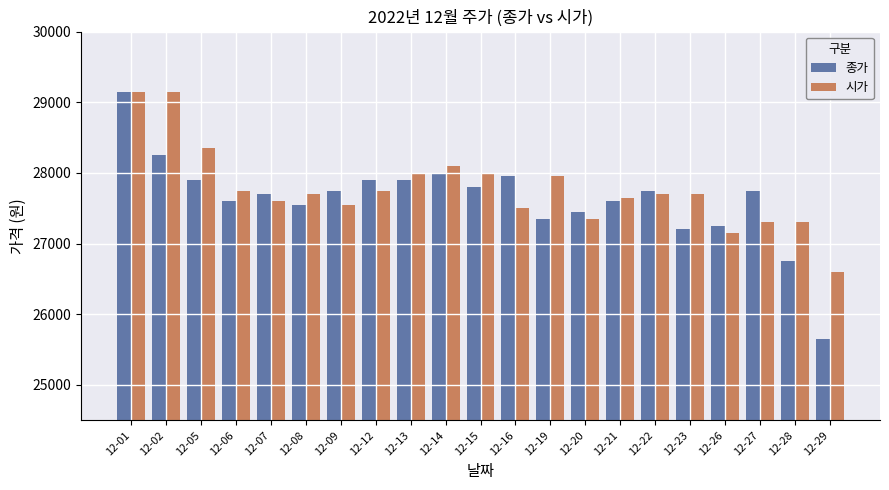

What are all the series names shown in the legend?

종가, 시가